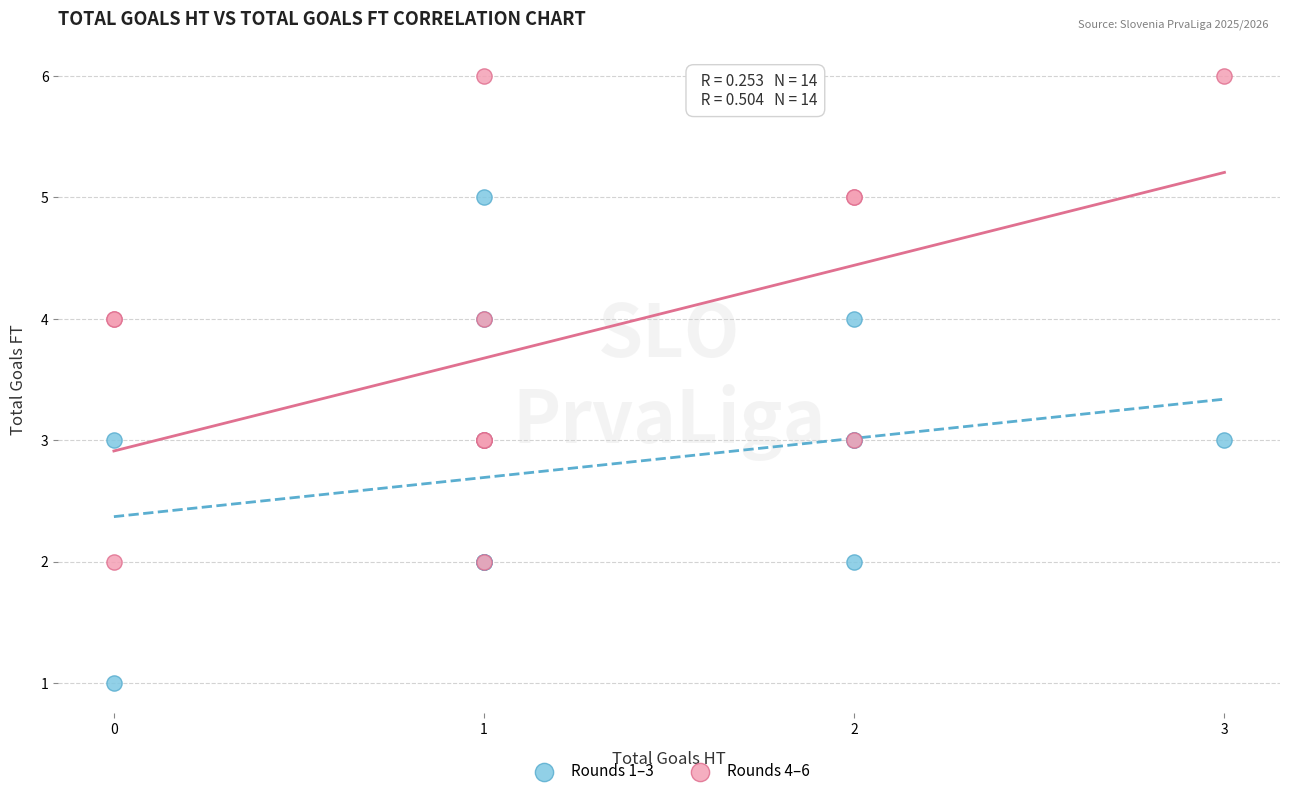

Which series reaches the minimum Y coordinate?

Rounds 1–3